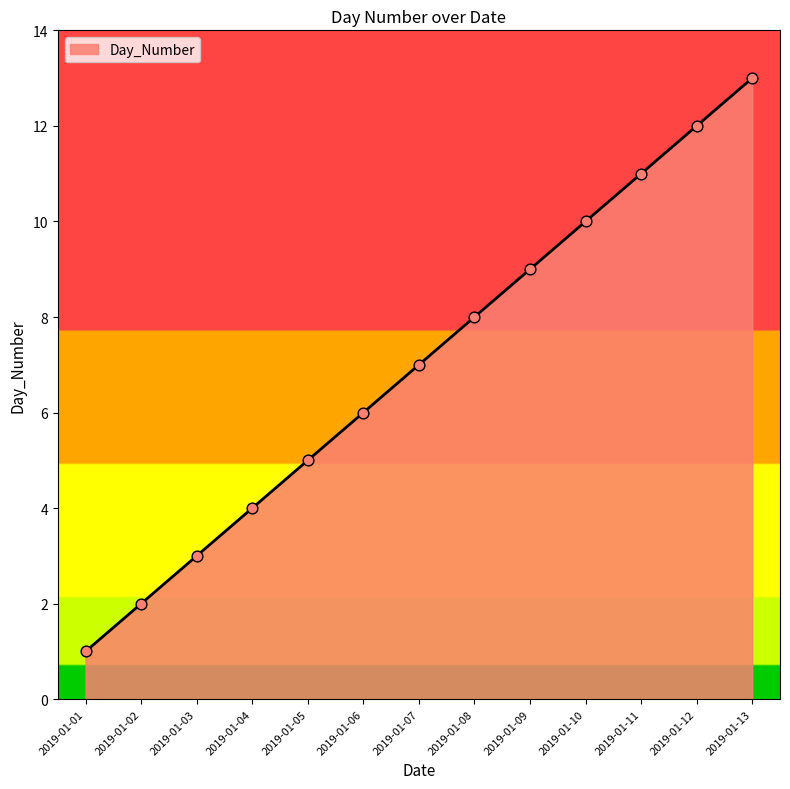

What is the change in value from 2019-01-04 to 2019-01-05?

+1